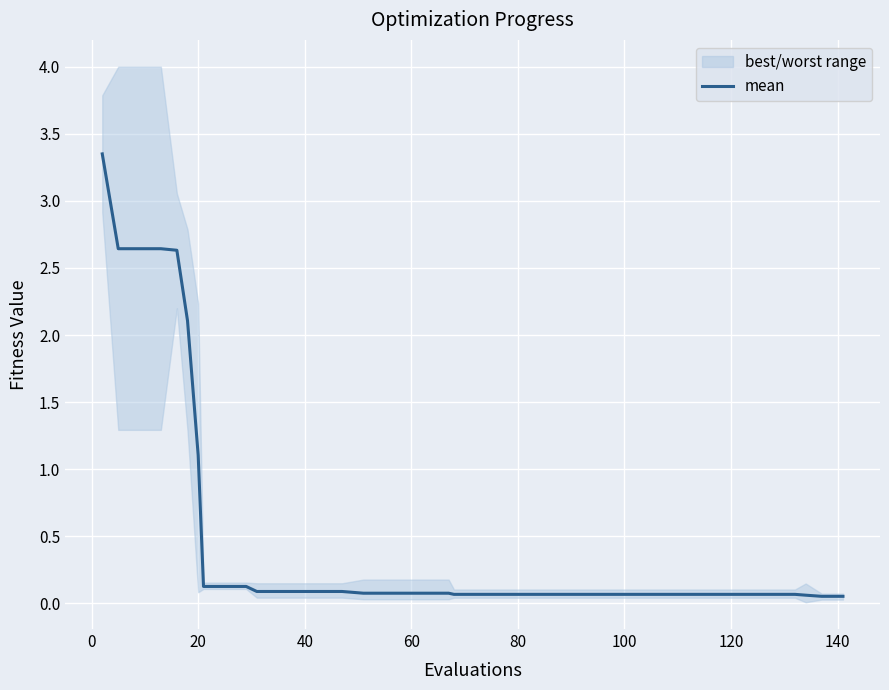

Reading left to right, extract all data points from this chart.

3.4	2.6	2.6	2.6	2.6	2.1	1.1	0.1	0.1	0.1	0.1	0.1	0.1	0.1	0.1	0.1	0.1	0.1	0.1	0.1	0.1	0.1	0.1	0.1	0.1	0.1	0.1	0.1	0.1	0.1	0.1	0.1	0.1	0.1	0.1	0.1	0.1	0.1	0.1	0.1